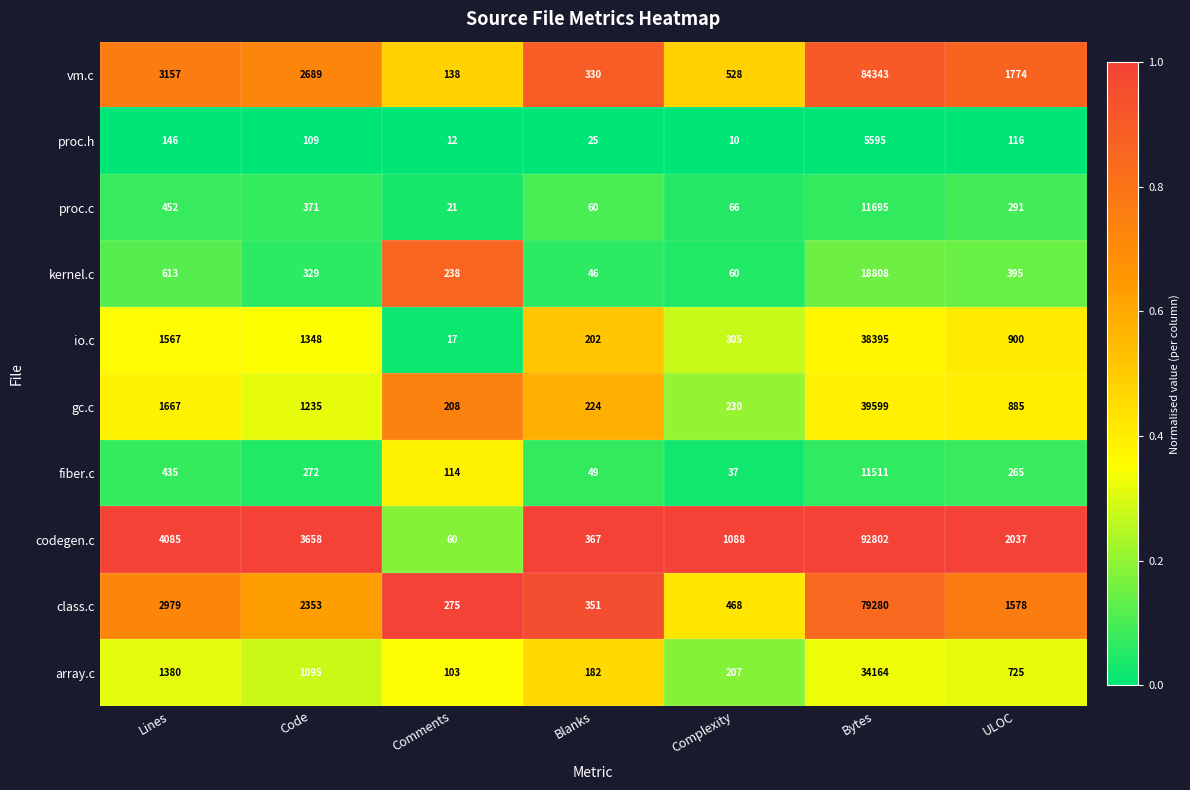

At which category is the sum across all series the highest?

Bytes